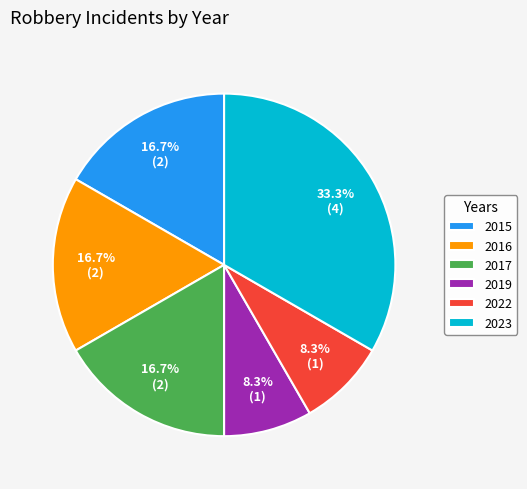

What percentage is the 2016 slice, to the nearest percent?

17%